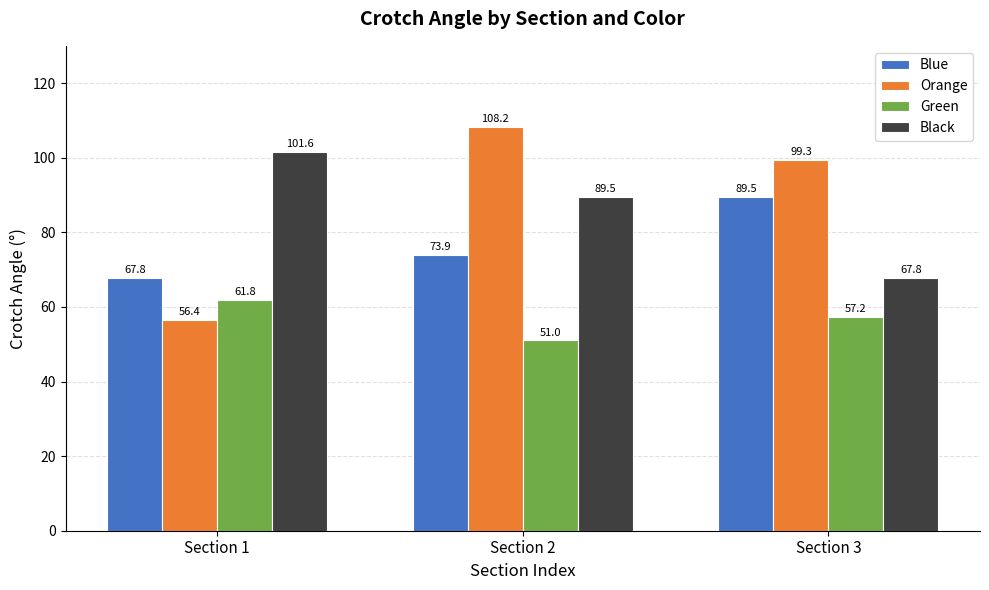

At Section 1, list the series in order from largest to smallest.

Black, Blue, Green, Orange